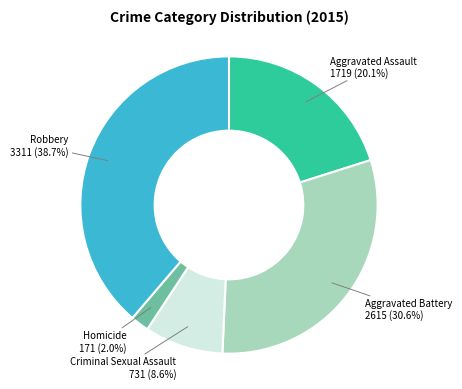

Does any single category account for the majority?

No